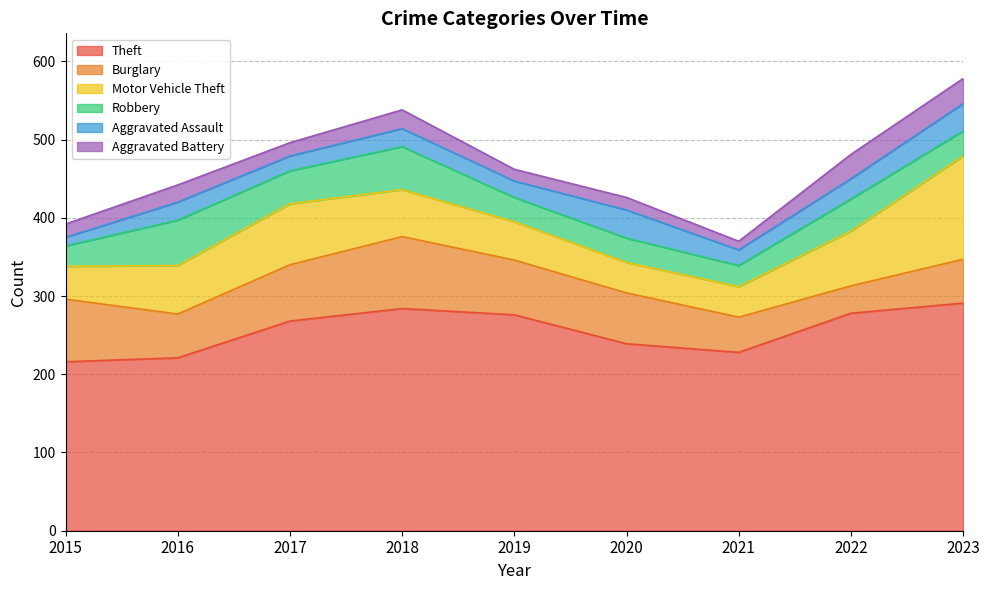

What is the value of the Burglary point at the 3rd from the left?

72